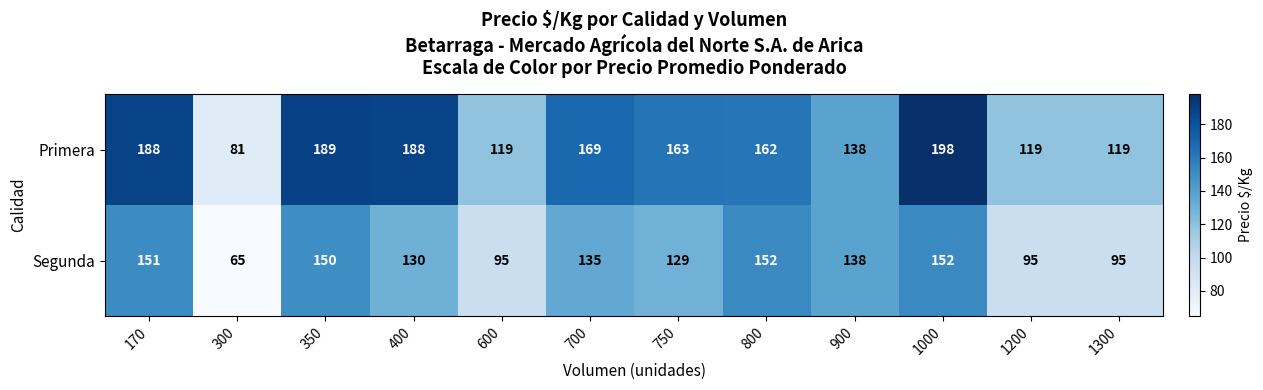

Rank the series by their average value, from highest to lowest.

Primera, Segunda